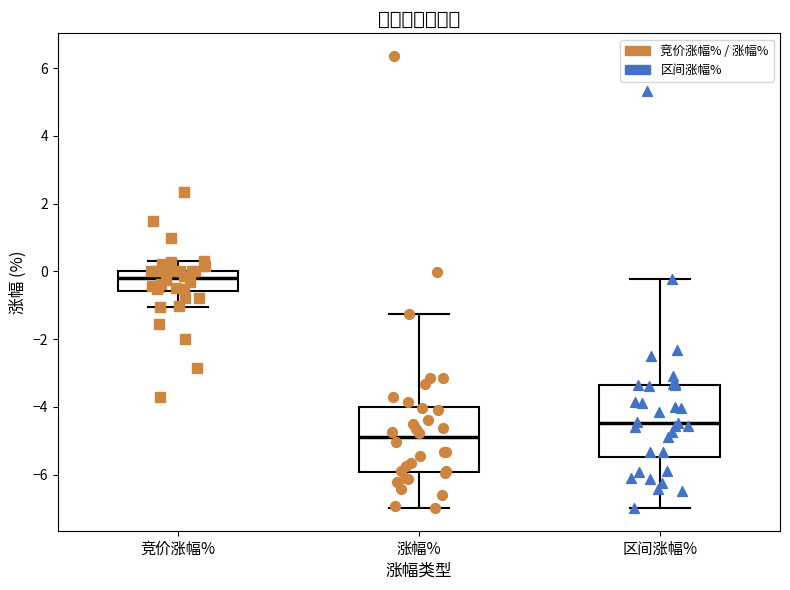

Which box's median line is the lowest?

涨幅%